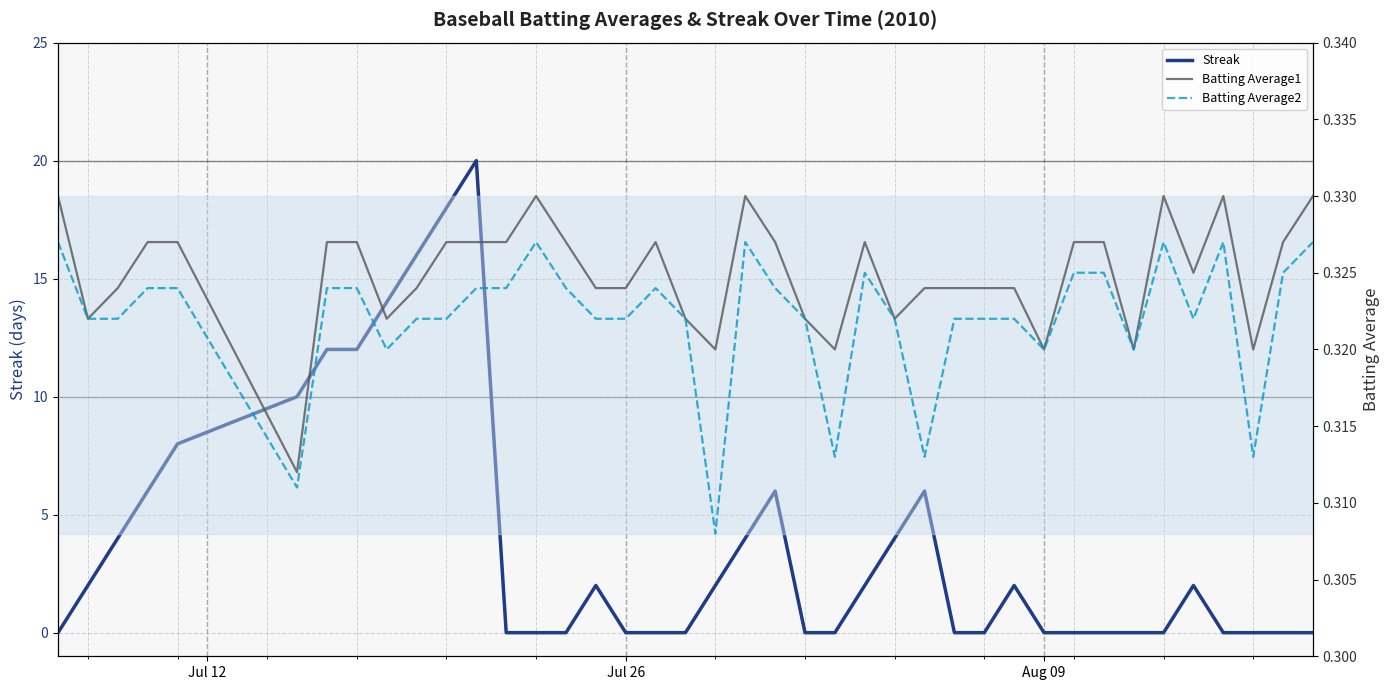

How many lines are shown in the chart?

3